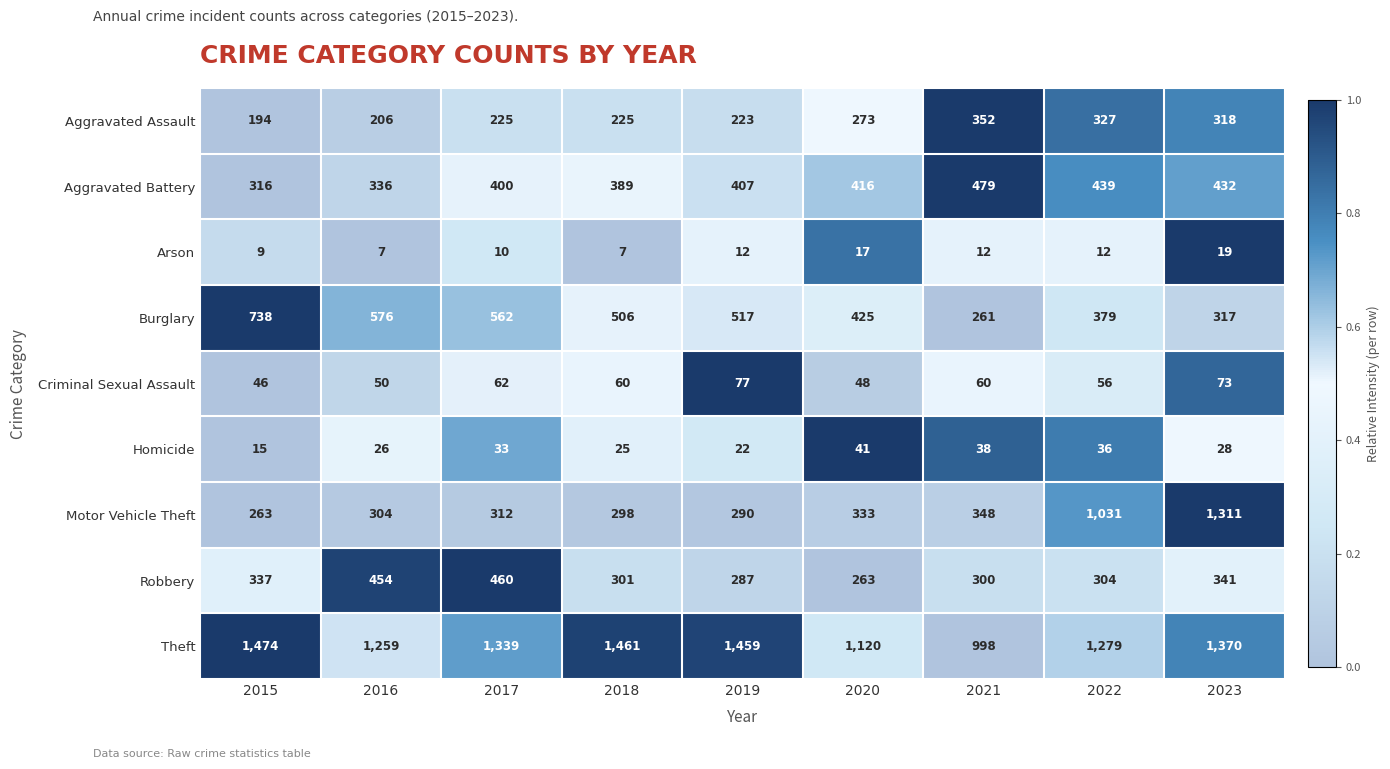

Rank the categories by Robbery value from highest to lowest.

2017, 2016, 2023, 2015, 2022, 2018, 2021, 2019, 2020